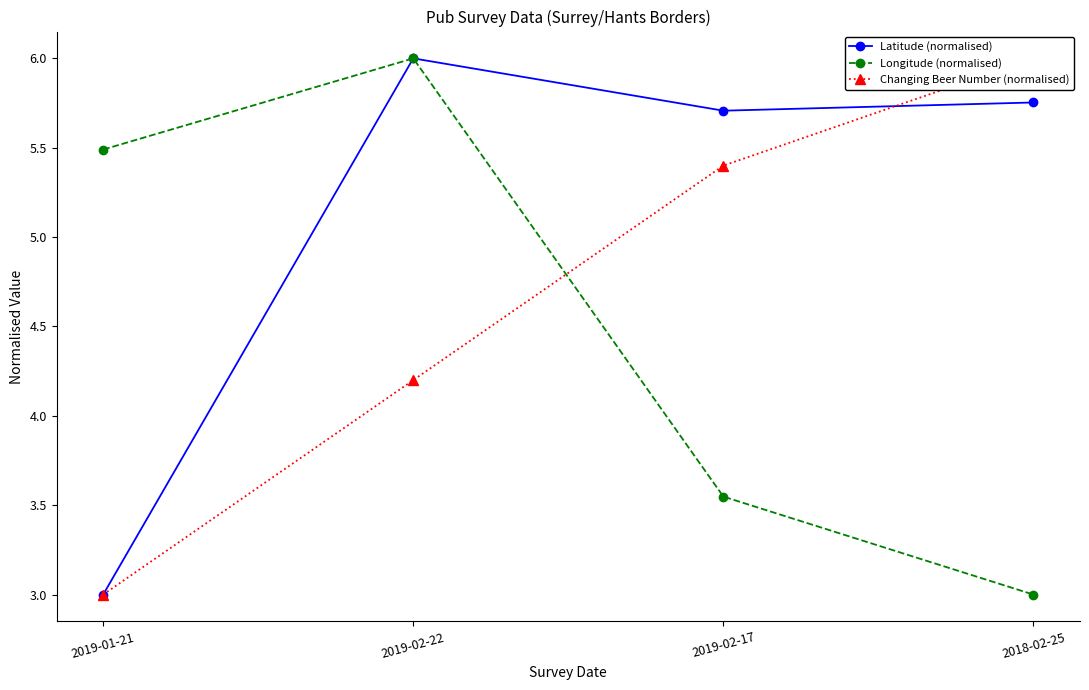

Which series ends up on top after the final intersection of Longitude (normalised) and Changing Beer Number (normalised)?

Changing Beer Number (normalised)